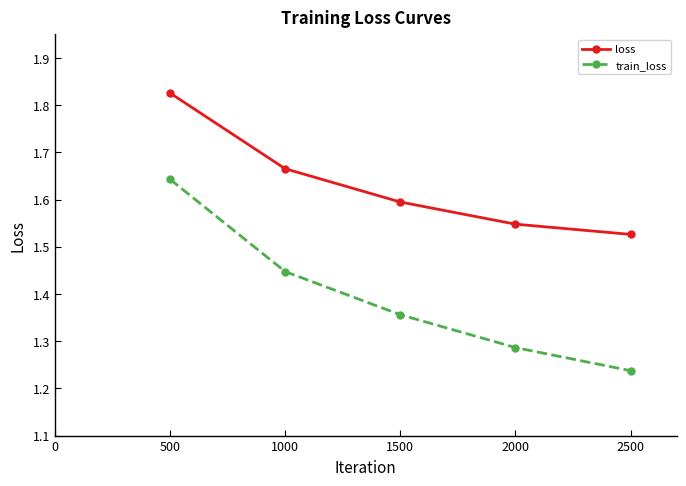

At which label is train_loss closest to 1?

2500